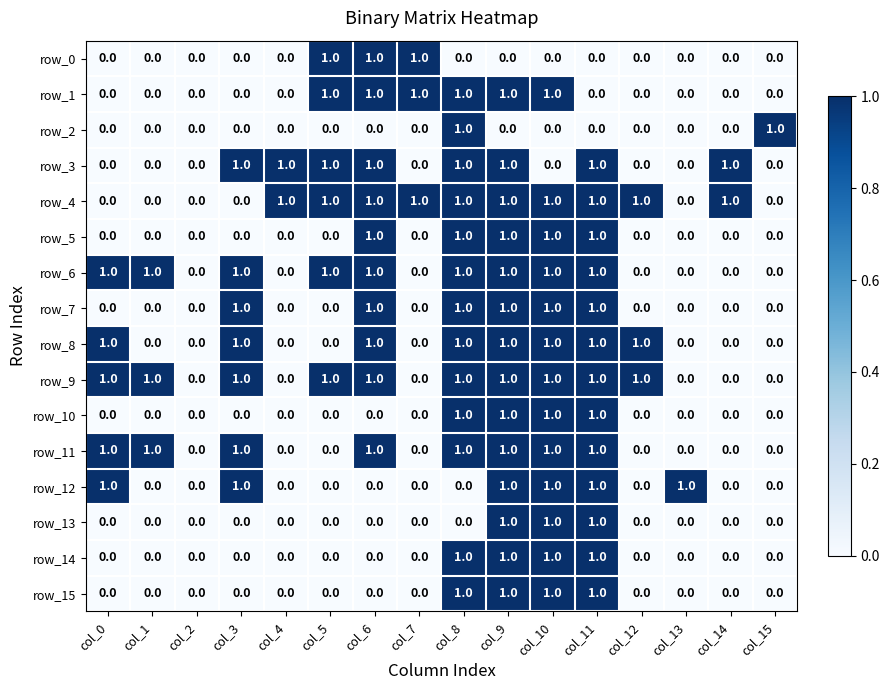

At which category is the sum across all series the highest?

col_9